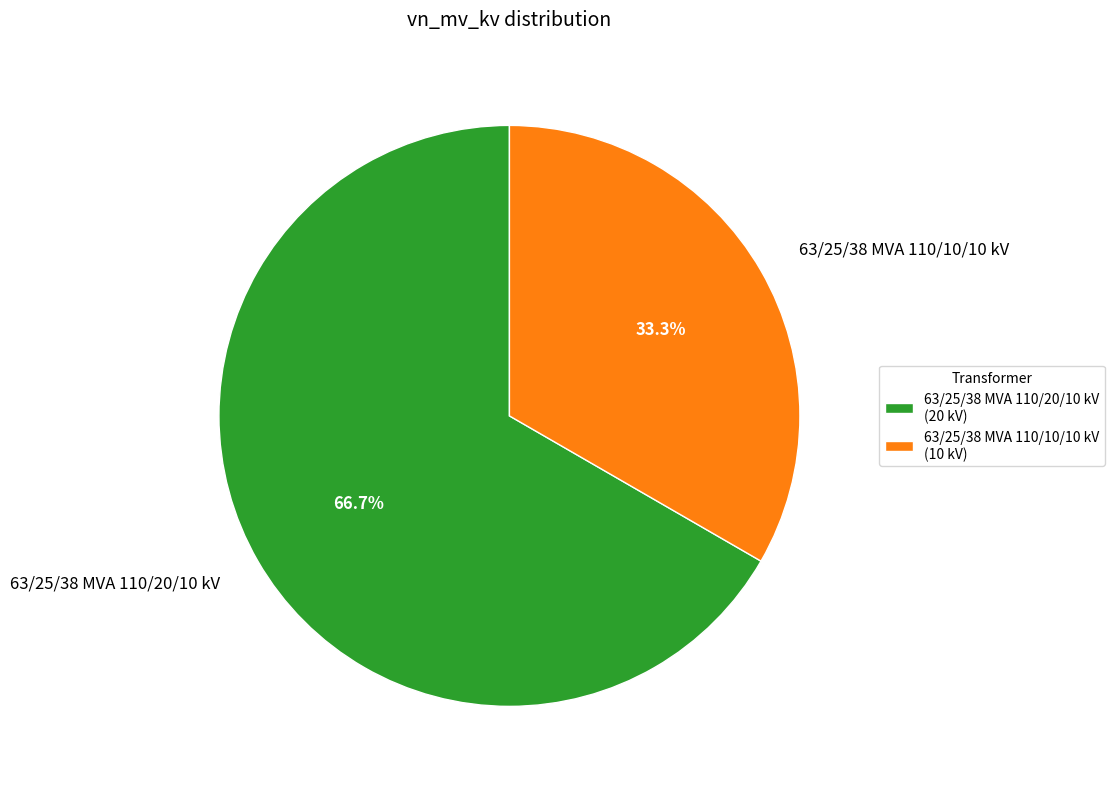

What is the largest slice in the pie chart?

63/25/38 MVA 110/20/10 kV